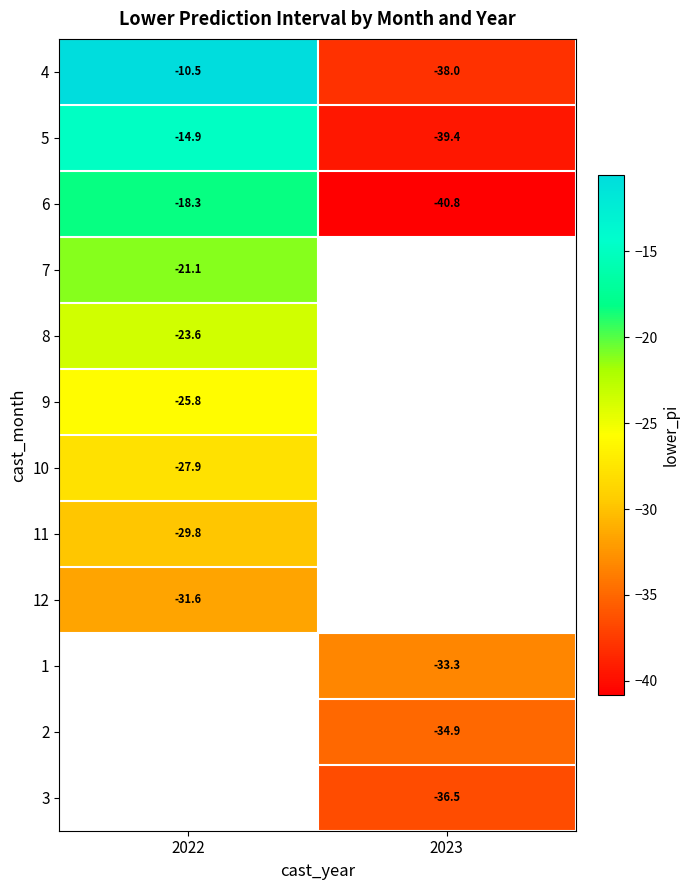

What is the greatest value displayed?

-10.5